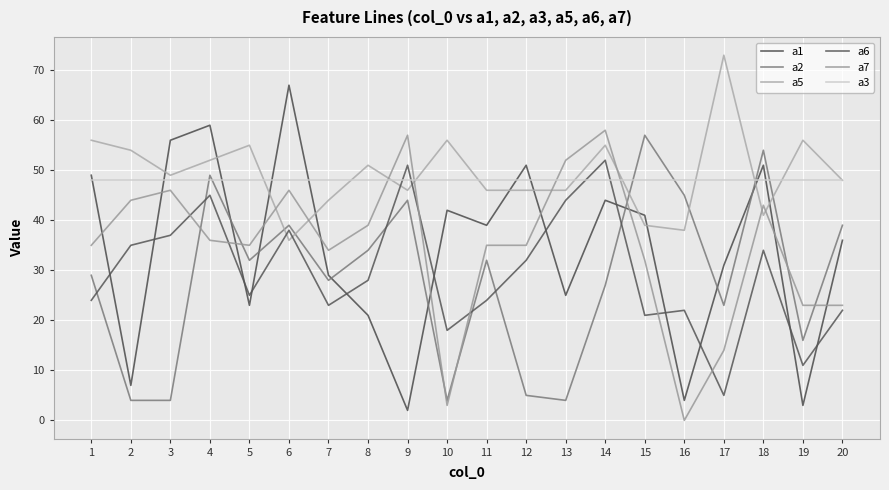

Reading right to left, what are all the values shown in this chart?

a1: 36	3	51	31	4	41	44	25	51	39	42	2	21	29	67	23	59	56	7	49
a2: 39	16	54	23	45	57	27	4	5	32	4	44	34	28	39	32	49	4	4	29
a5: 48	56	41	73	38	39	55	46	46	46	56	46	51	44	36	55	52	49	54	56
a6: 22	11	34	5	22	21	52	44	32	24	18	51	28	23	38	25	45	37	35	24
a7: 23	23	43	14	0	32	58	52	35	35	3	57	39	34	46	35	36	46	44	35
a3: 48	48	48	48	48	48	48	48	48	48	48	48	48	48	48	48	48	48	48	48